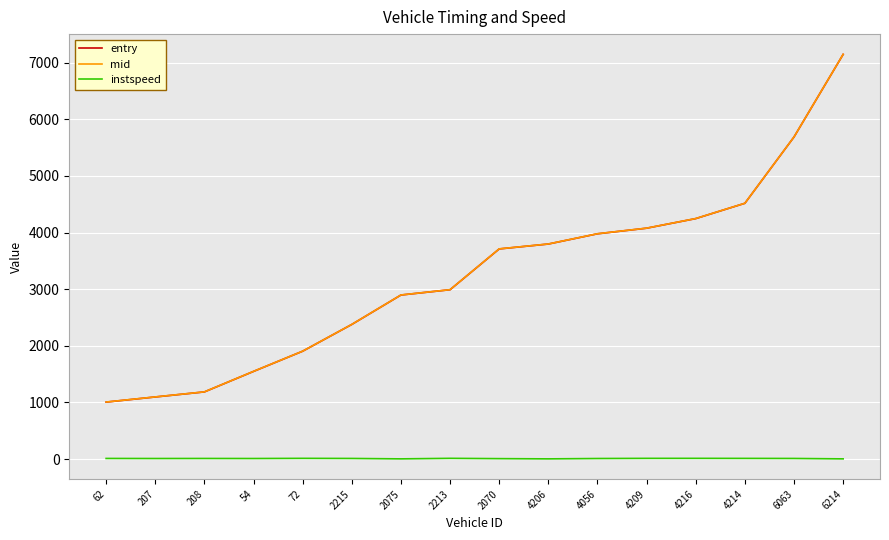

What is the sum of the instspeed values at 2215 and 4216?

26.3